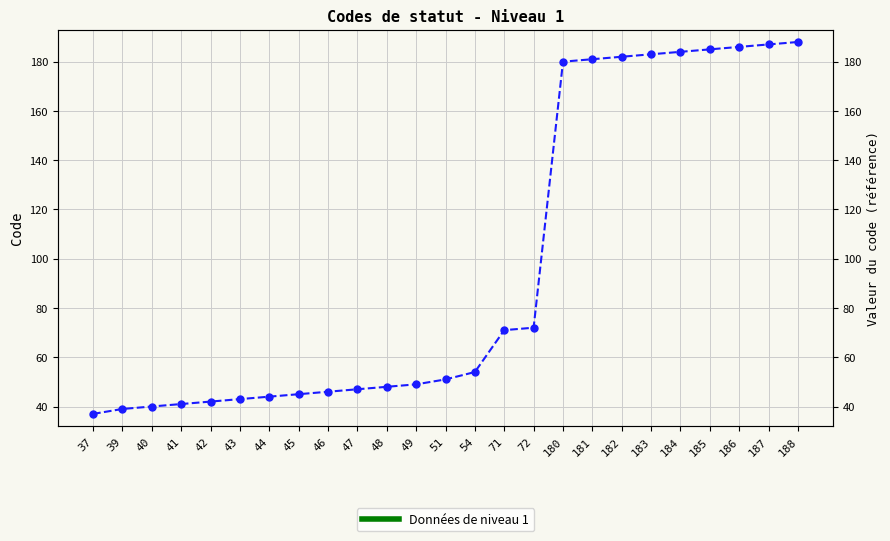

Rank the categories by value from lowest to highest.

37, 39, 40, 41, 42, 43, 44, 45, 46, 47, 48, 49, 51, 54, 71, 72, 180, 181, 182, 183, 184, 185, 186, 187, 188